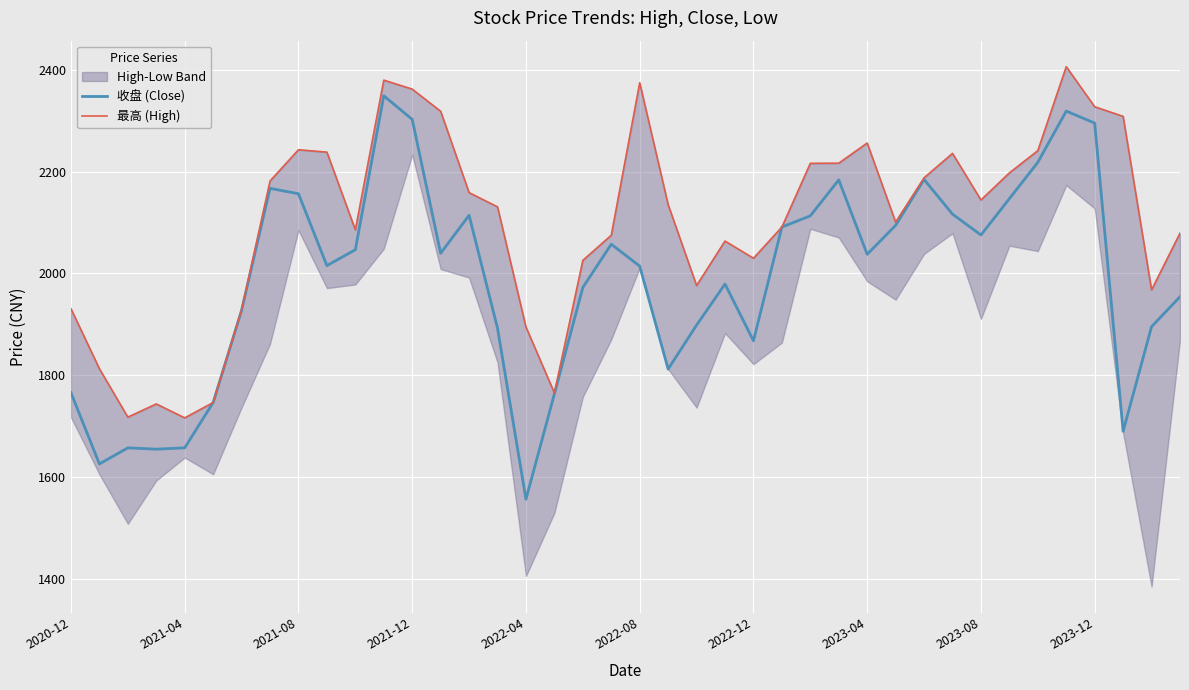

What is the difference between the maximum and minimum values in the 最高 (High) series?

689.4